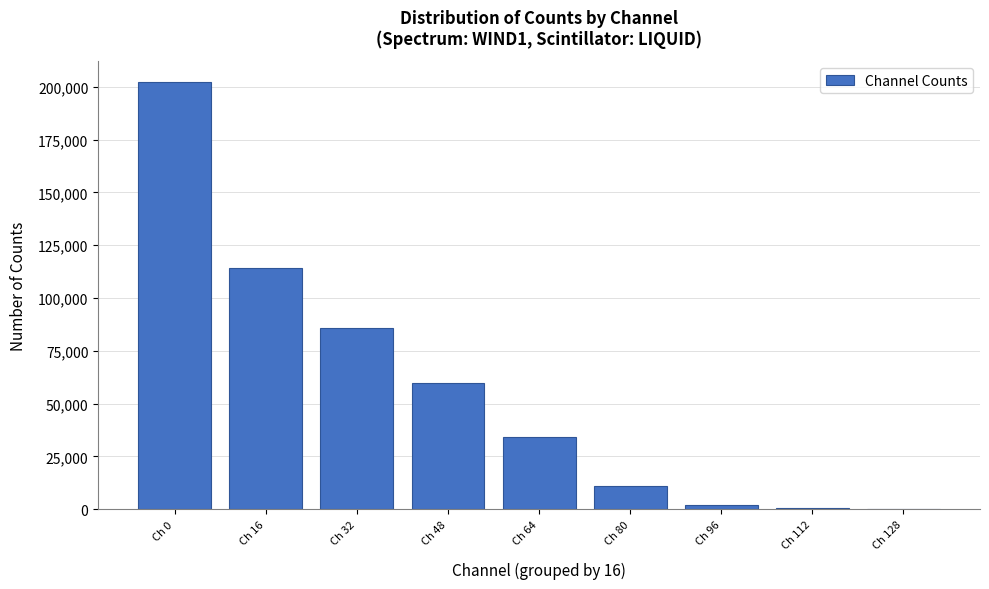

True or false: the data shows 202086 at Ch 0.

True